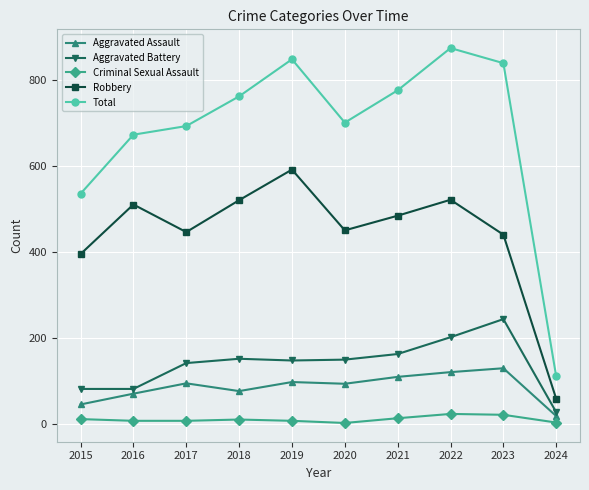

Where does the Robbery series first go above 484?

2016